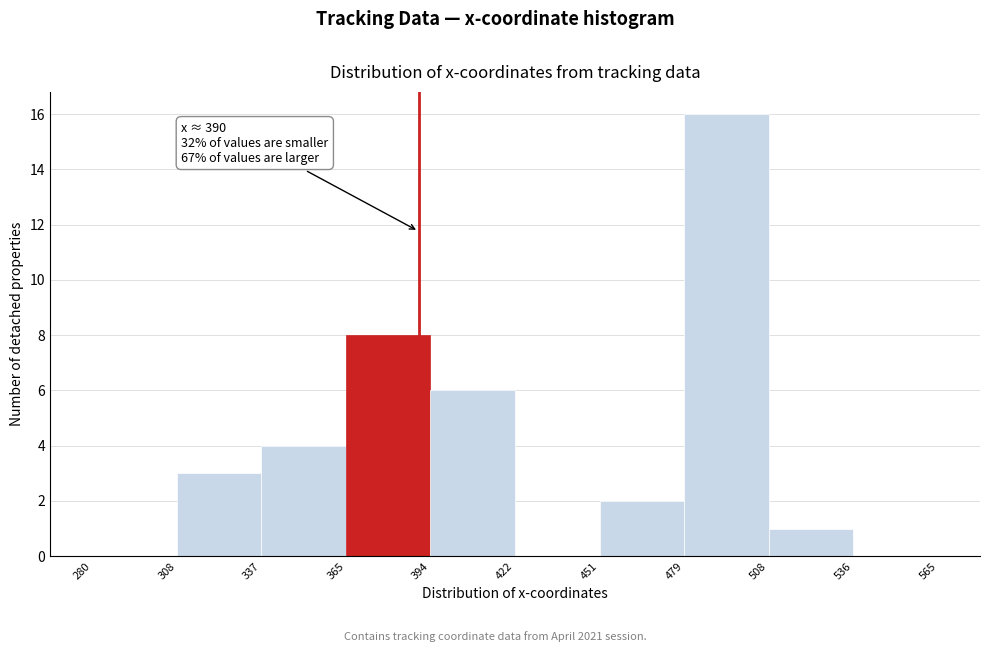

Which range on the x-axis has the tallest bar?

479 to 508